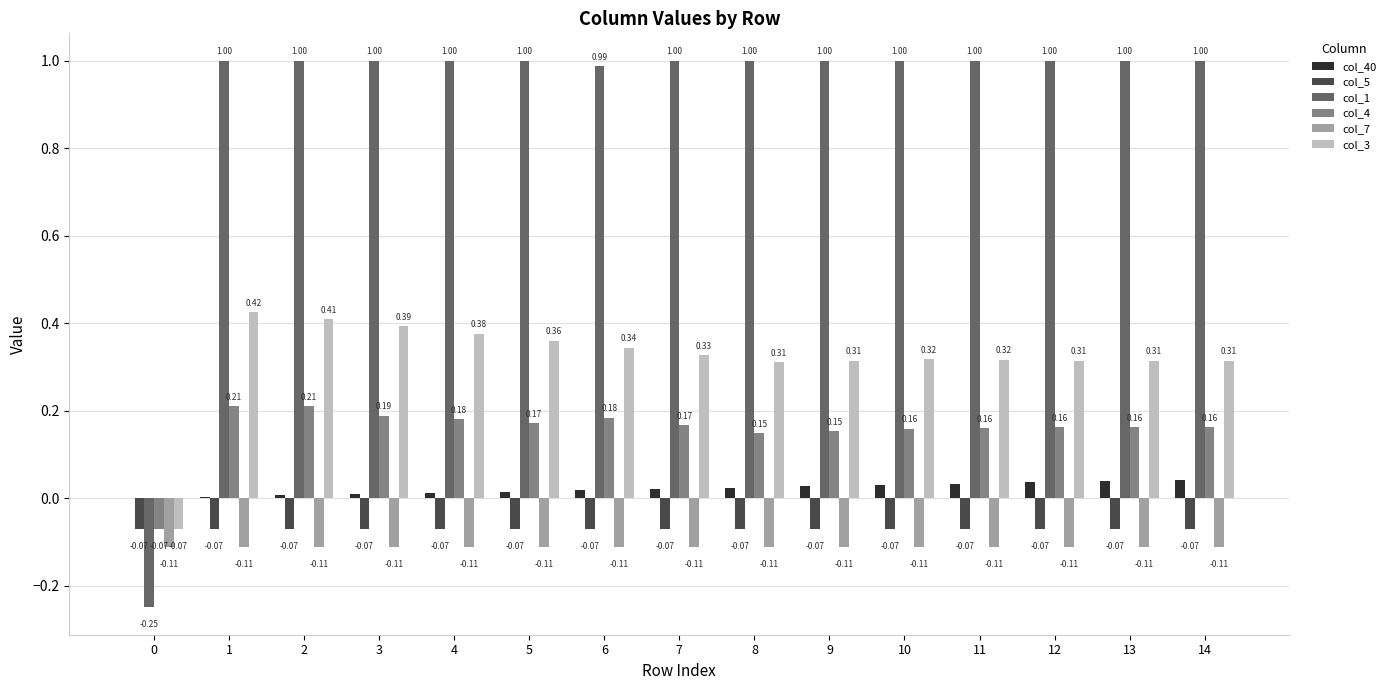

Is the value of col_7 at 10 greater than the value of col_5 at 1?

No